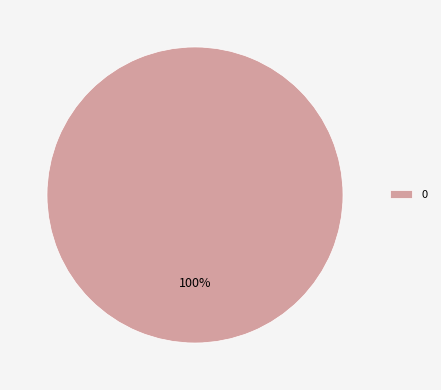

Is it true that 0 is 100% of the pie?

True